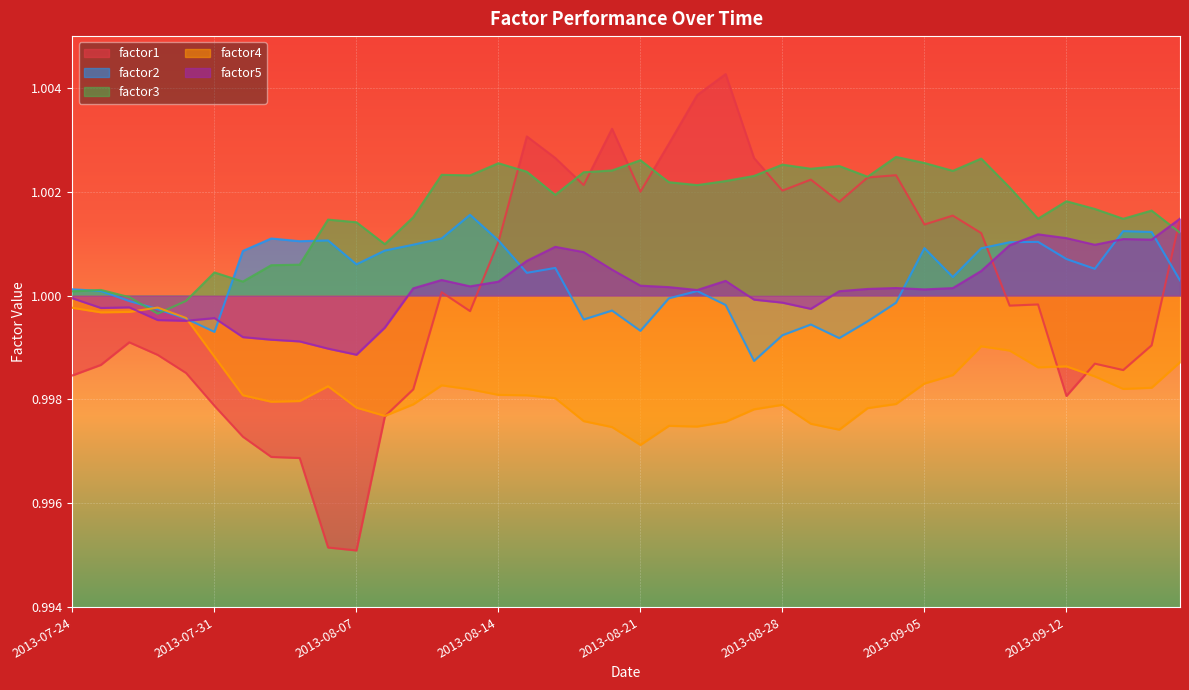

Reading right to left, what are all the values shown in this chart?

factor1: 1.0	1.0	1.0	1.0	1.0	1.0	1.0	1.0	1.0	1.0	1.0	1.0	1.0	1.0	1.0	1.0	1.0	1.0	1.0	1.0	1.0	1.0	1.0	1.0	1.0	1.0	1.0	1.0	1.0	1.0	1.0	1.0	1.0	1.0	1.0	1.0	1.0	1.0	1.0	1.0
factor2: 1.0	1.0	1.0	1.0	1.0	1.0	1.0	1.0	1.0	1.0	1.0	1.0	1.0	1.0	1.0	1.0	1.0	1.0	1.0	1.0	1.0	1.0	1.0	1.0	1.0	1.0	1.0	1.0	1.0	1.0	1.0	1.0	1.0	1.0	1.0	1.0	1.0	1.0	1.0	1.0
factor3: 1.0	1.0	1.0	1.0	1.0	1.0	1.0	1.0	1.0	1.0	1.0	1.0	1.0	1.0	1.0	1.0	1.0	1.0	1.0	1.0	1.0	1.0	1.0	1.0	1.0	1.0	1.0	1.0	1.0	1.0	1.0	1.0	1.0	1.0	1.0	1.0	1.0	1.0	1.0	1.0
factor4: 1.0	1.0	1.0	1.0	1.0	1.0	1.0	1.0	1.0	1.0	1.0	1.0	1.0	1.0	1.0	1.0	1.0	1.0	1.0	1.0	1.0	1.0	1.0	1.0	1.0	1.0	1.0	1.0	1.0	1.0	1.0	1.0	1.0	1.0	1.0	1.0	1.0	1.0	1.0	1.0
factor5: 1.0	1.0	1.0	1.0	1.0	1.0	1.0	1.0	1.0	1.0	1.0	1.0	1.0	1.0	1.0	1.0	1.0	1.0	1.0	1.0	1.0	1.0	1.0	1.0	1.0	1.0	1.0	1.0	1.0	1.0	1.0	1.0	1.0	1.0	1.0	1.0	1.0	1.0	1.0	1.0